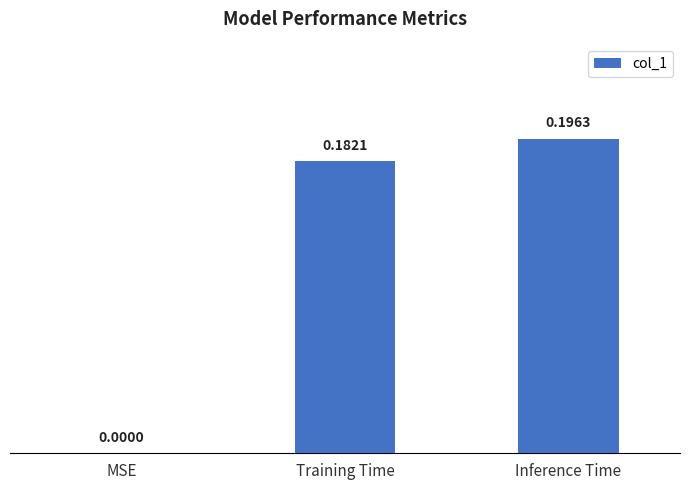

Where is the data nearest to the value 0?

MSE